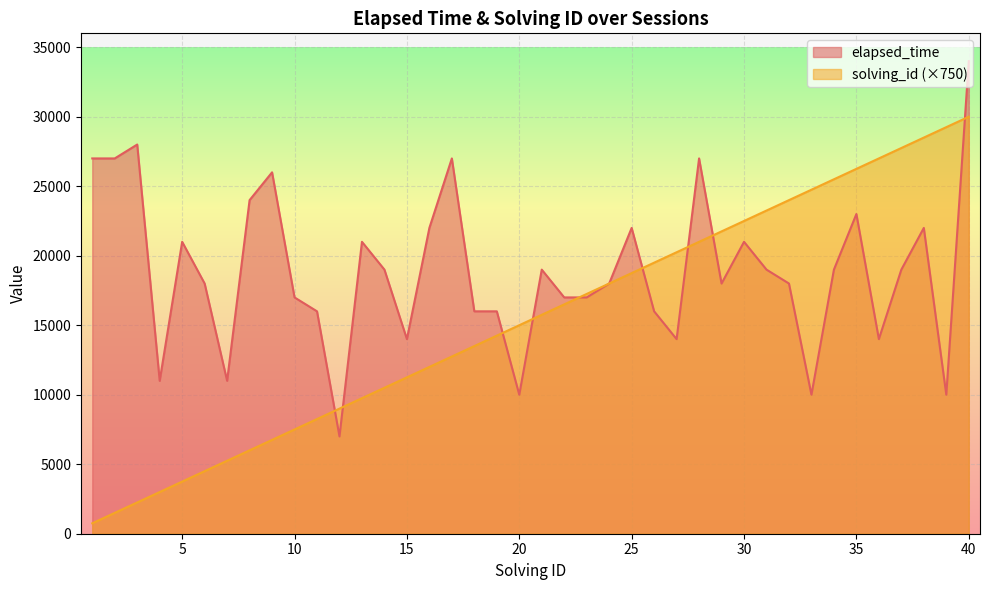

List the labels in order of elapsed_time value, smallest first.

12, 20, 33, 39, 4, 7, 15, 27, 36, 11, 18, 19, 26, 10, 22, 23, 6, 24, 29, 32, 14, 21, 31, 34, 37, 5, 13, 30, 16, 25, 38, 35, 8, 9, 1, 2, 17, 28, 3, 40